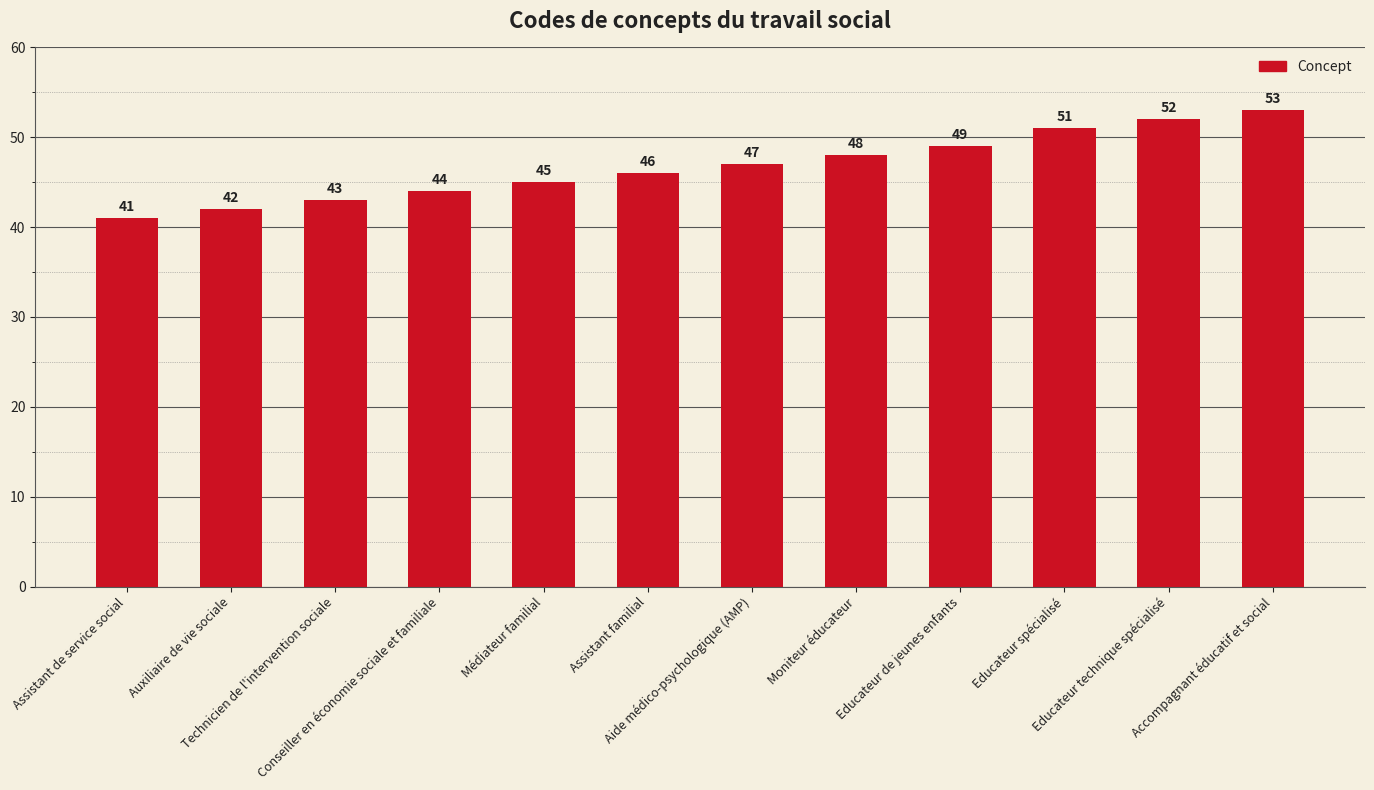

What is the difference between the maximum and second lowest values?

11